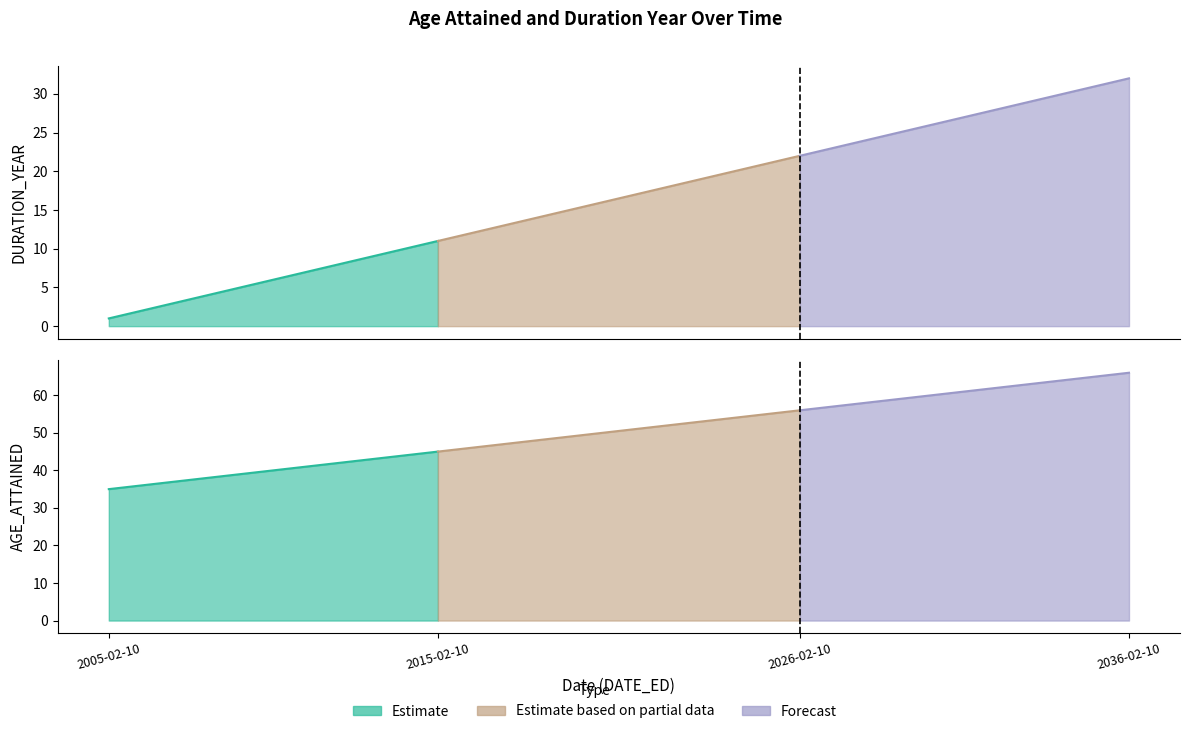

True or false: AGE_ATTAINED has more than 1 points higher than both neighbors.

False